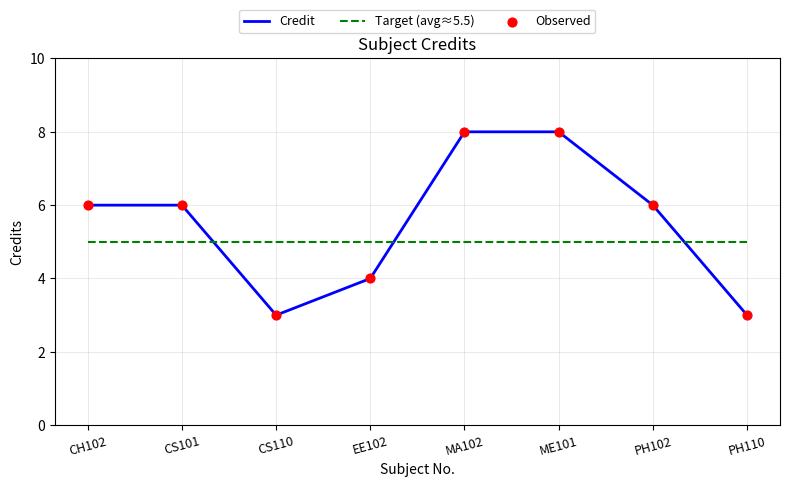

What is the total value across all series at PH110?

8